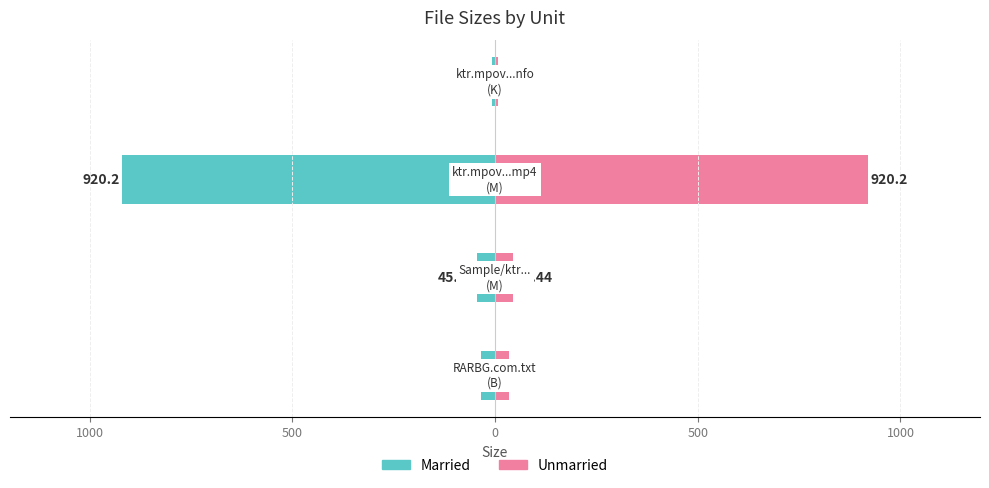

What value does the Left (B/K units) series have at 0?

-6.7